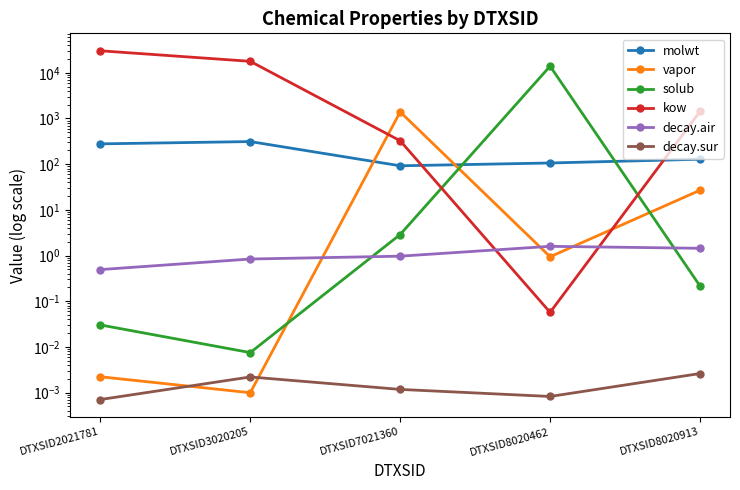

What is the maximum value shown in the chart?

30379.1